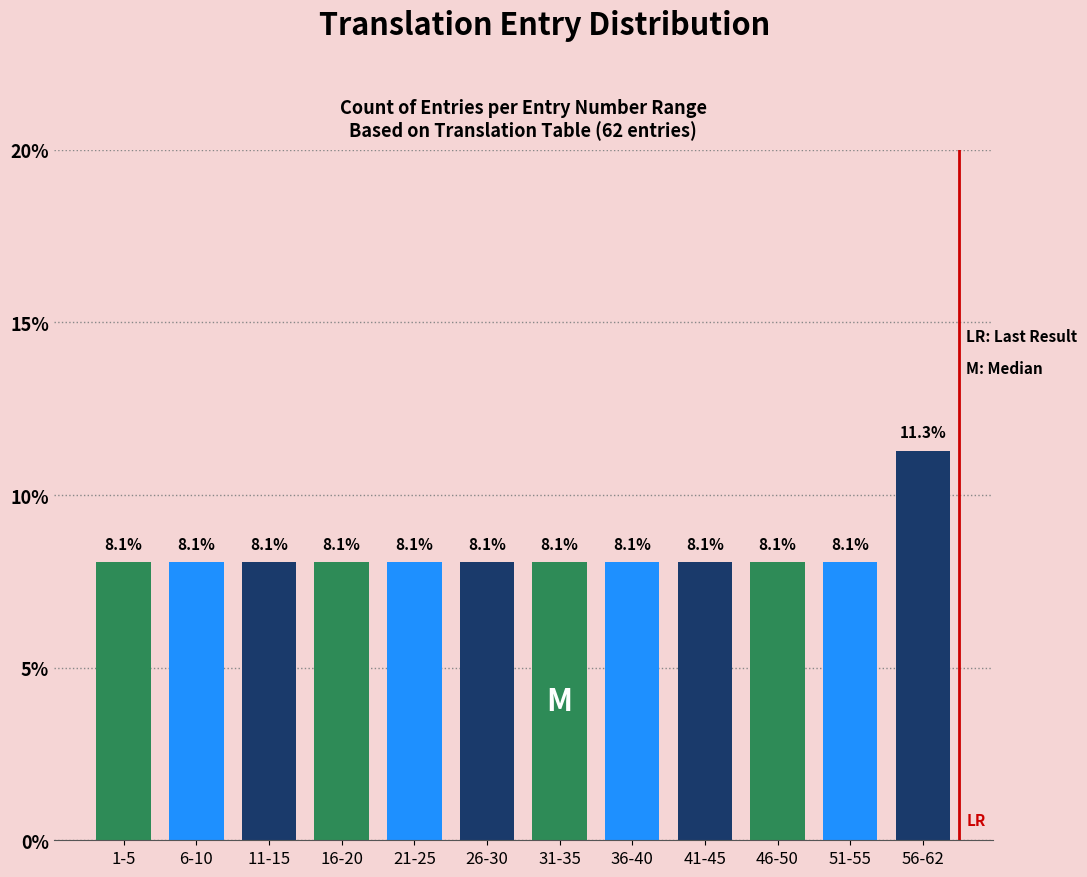

Reading right to left, extract all data points from this chart.

56-62=11.3	51-55=8.1	46-50=8.1	41-45=8.1	36-40=8.1	31-35=8.1	26-30=8.1	21-25=8.1	16-20=8.1	11-15=8.1	6-10=8.1	1-5=8.1